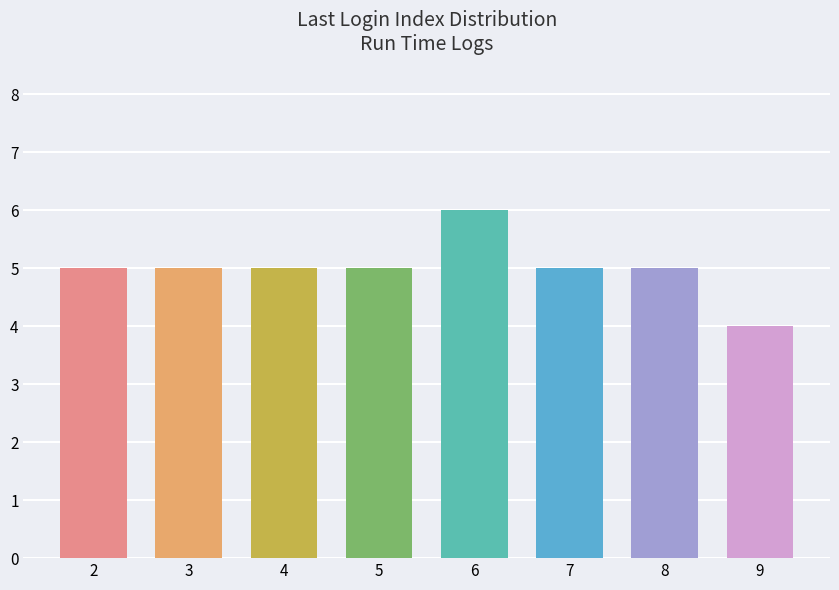

Is it true that the value at 2 is 7?

False